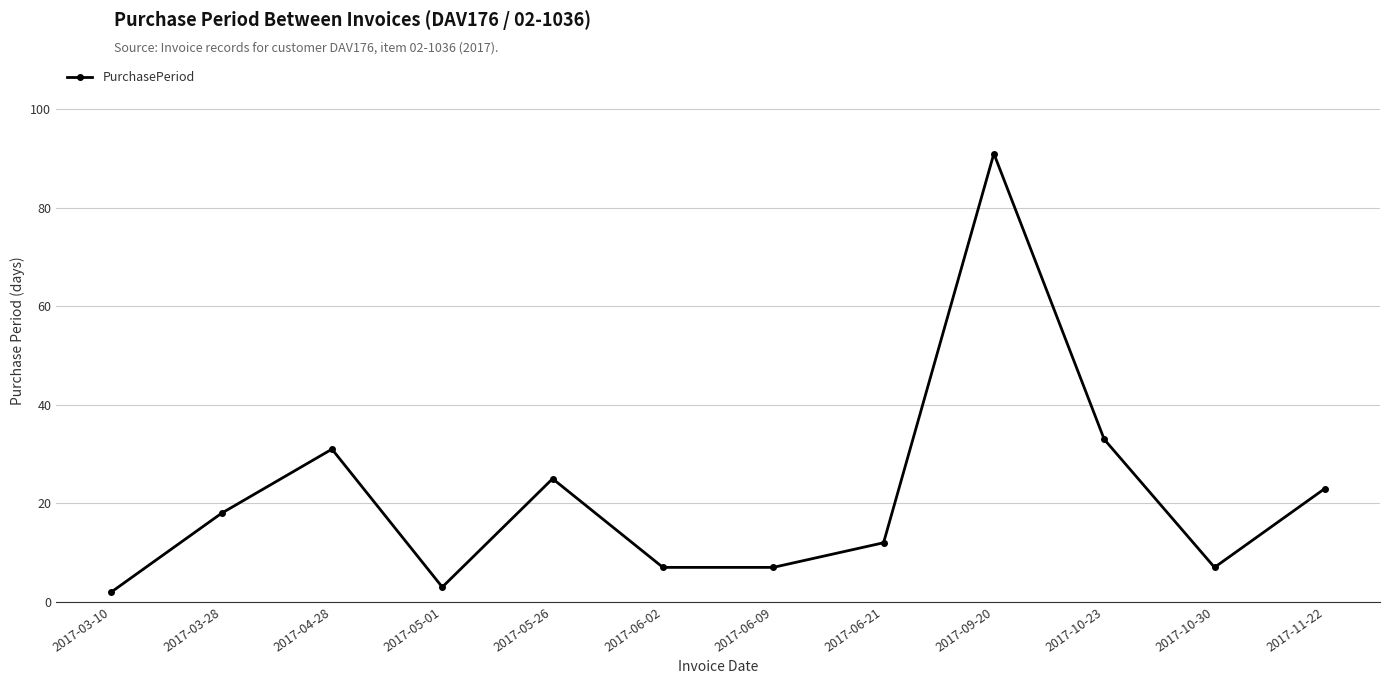

Which has a higher value, 2017-09-20 or 2017-05-26?

2017-09-20